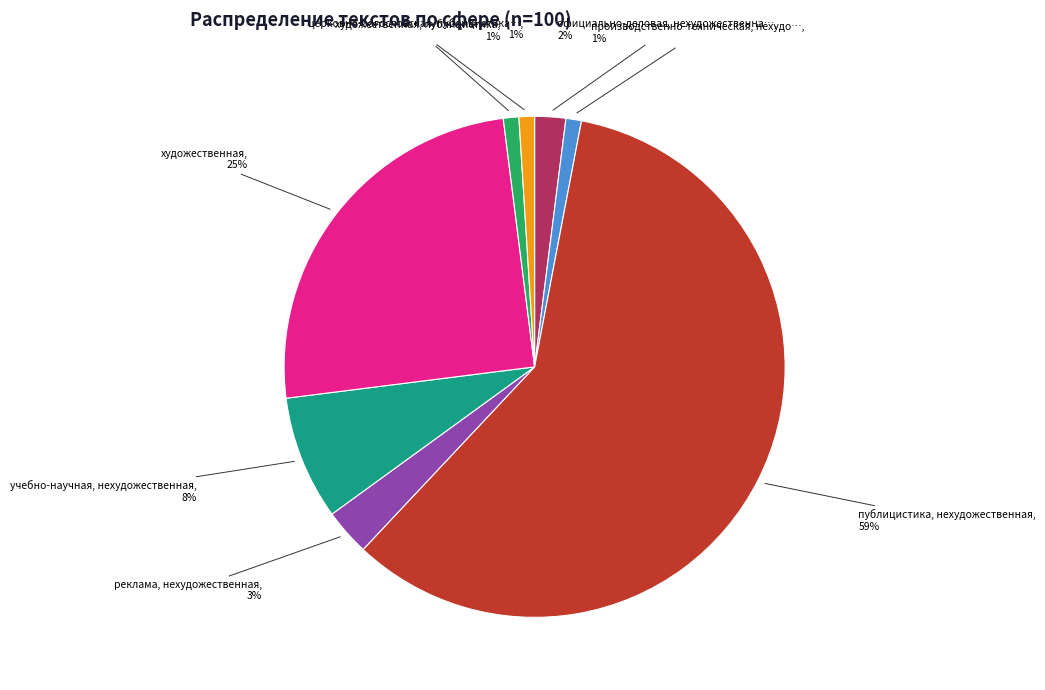

Does any single category account for the majority?

Yes